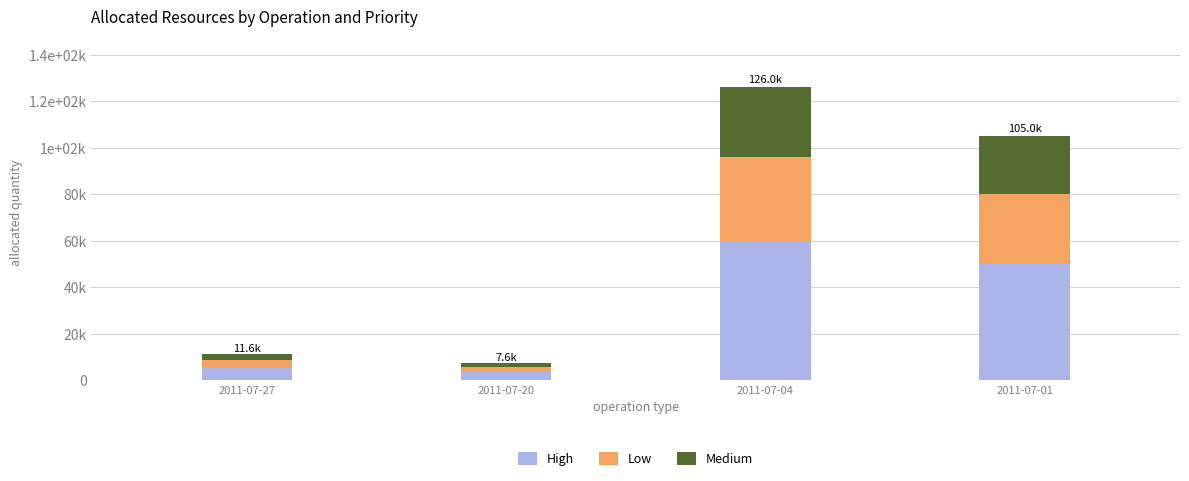

Are the bars horizontal?

No